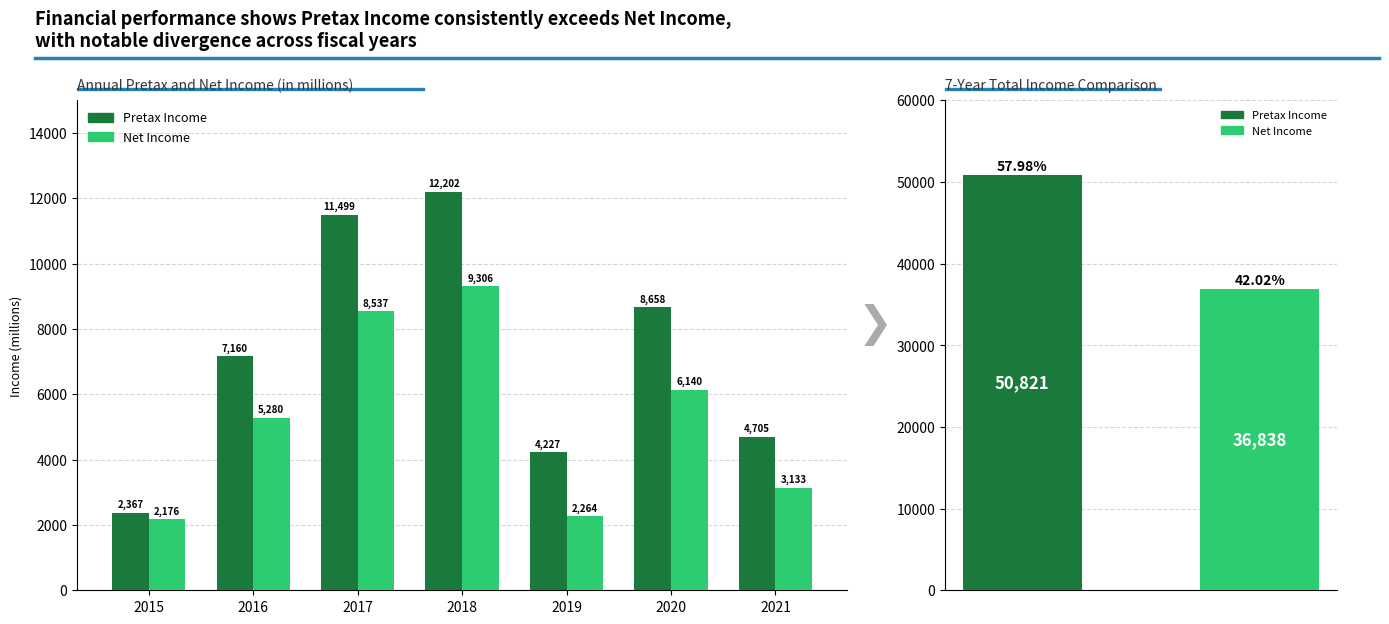

Rank the series at 2019 from highest to lowest value.

Pretax Income, Net Income